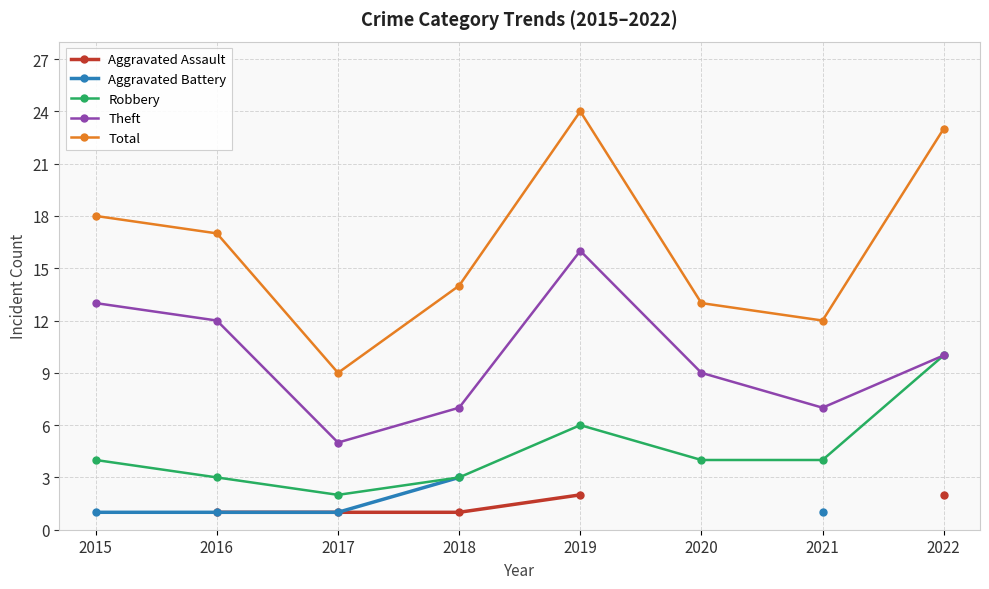

What are all the series names shown in the legend?

Aggravated Assault, Aggravated Battery, Robbery, Theft, Total